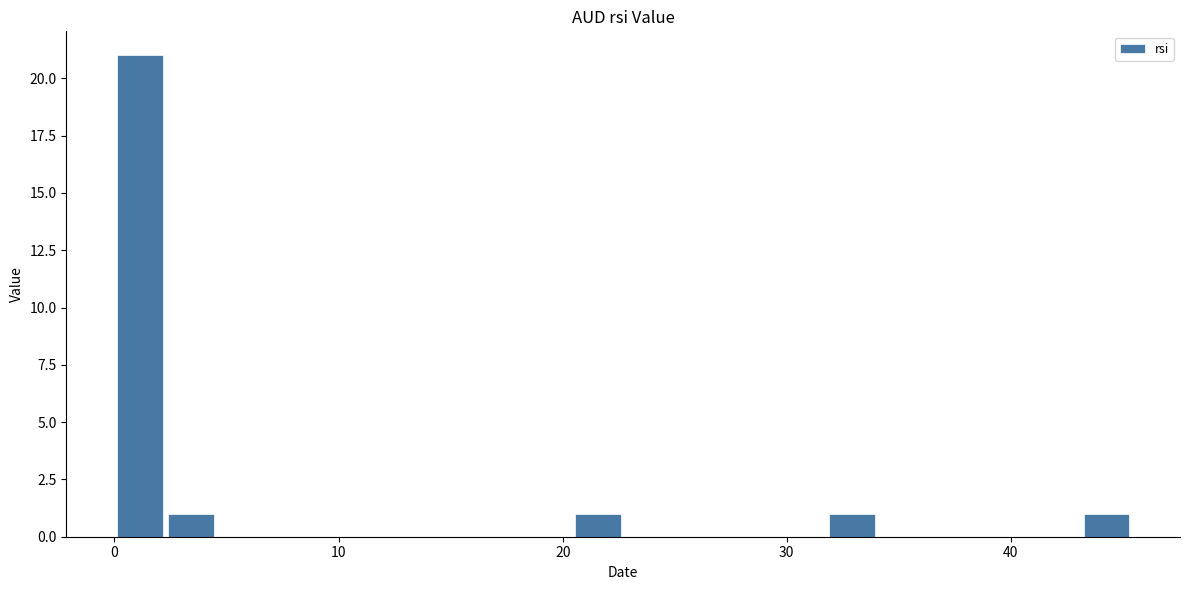

Read against the x-axis, roughly where is the centre of the tallest bar?

1